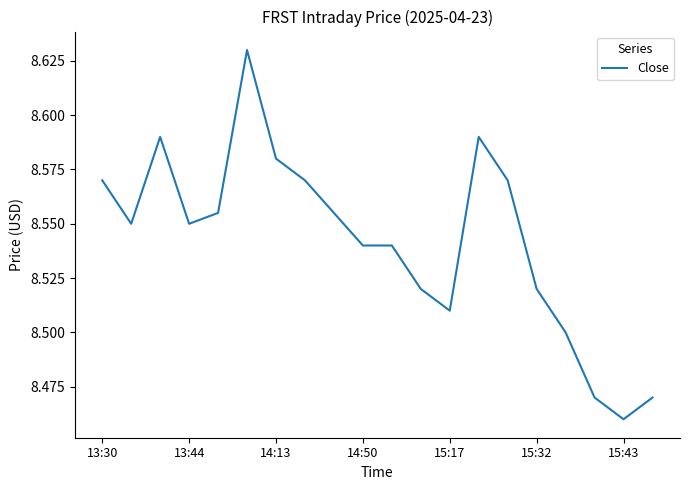

At which category does the chart reach its minimum across all series?

15:43